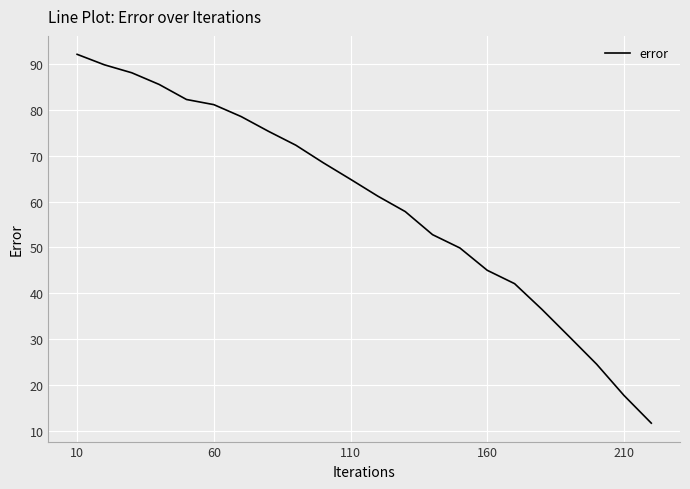

What is the smallest value displayed?

11.8